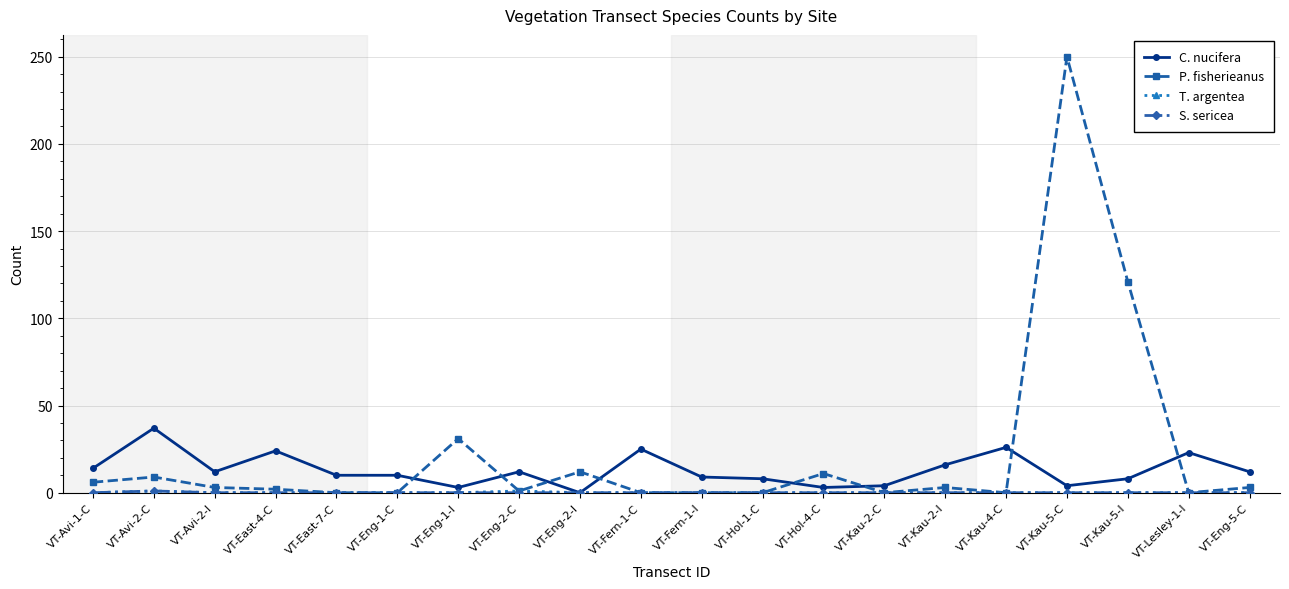

How many data points in C. nucifera are less than 12?

10